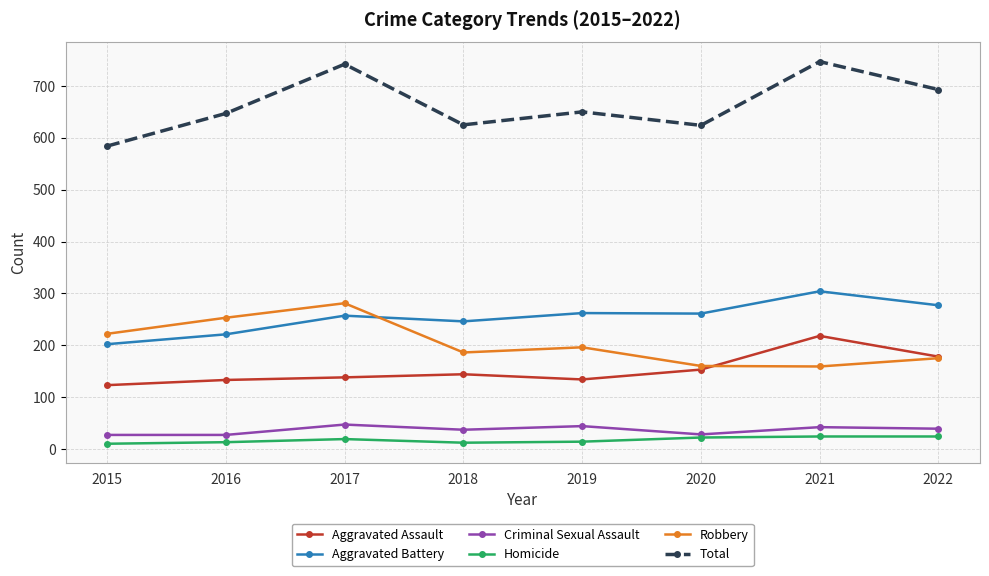

Is the value of Robbery at 2018 greater than the value of Aggravated Battery at 2016?

No